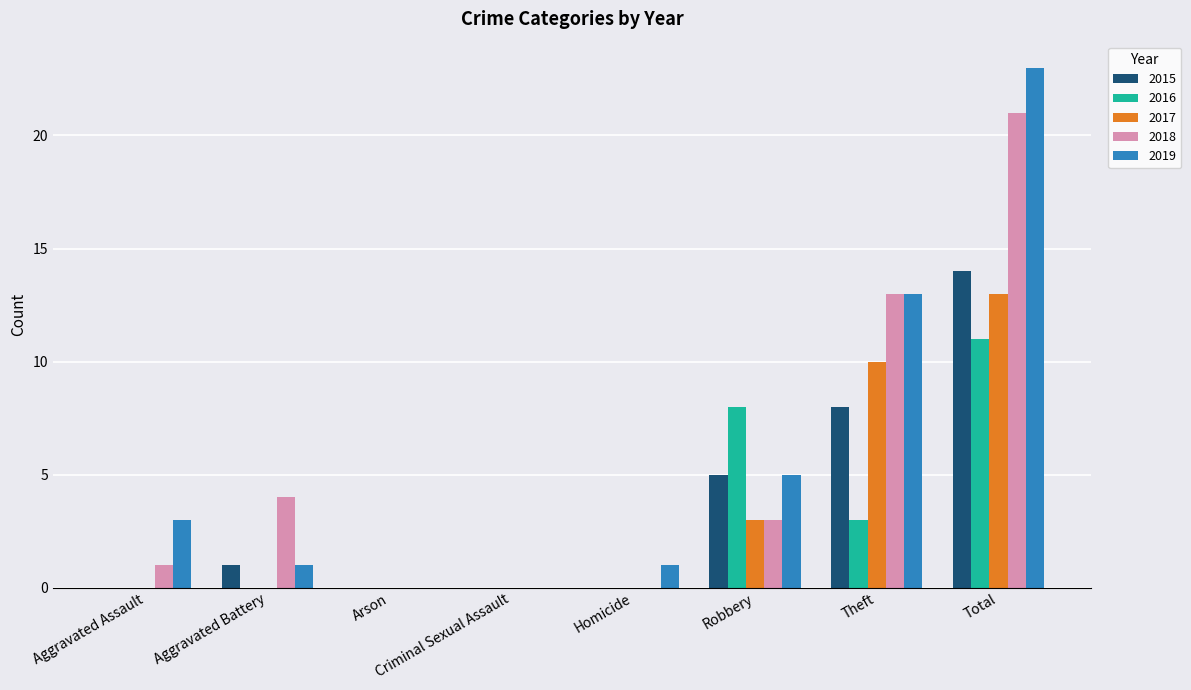

At which category is the sum across all series the highest?

Total